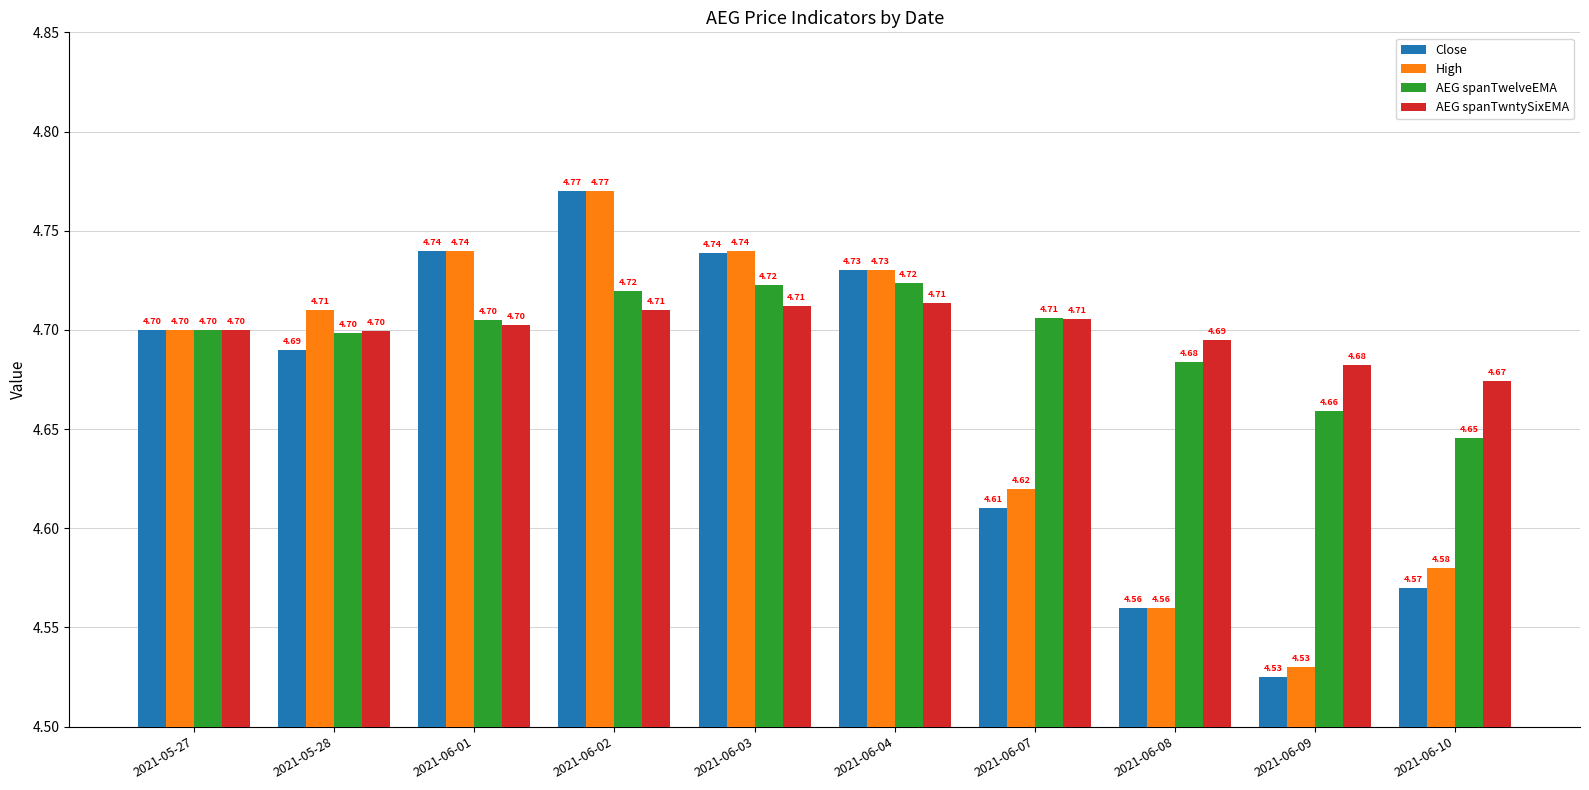

What is the sum of all AEG spanTwntySixEMA values?

47.0